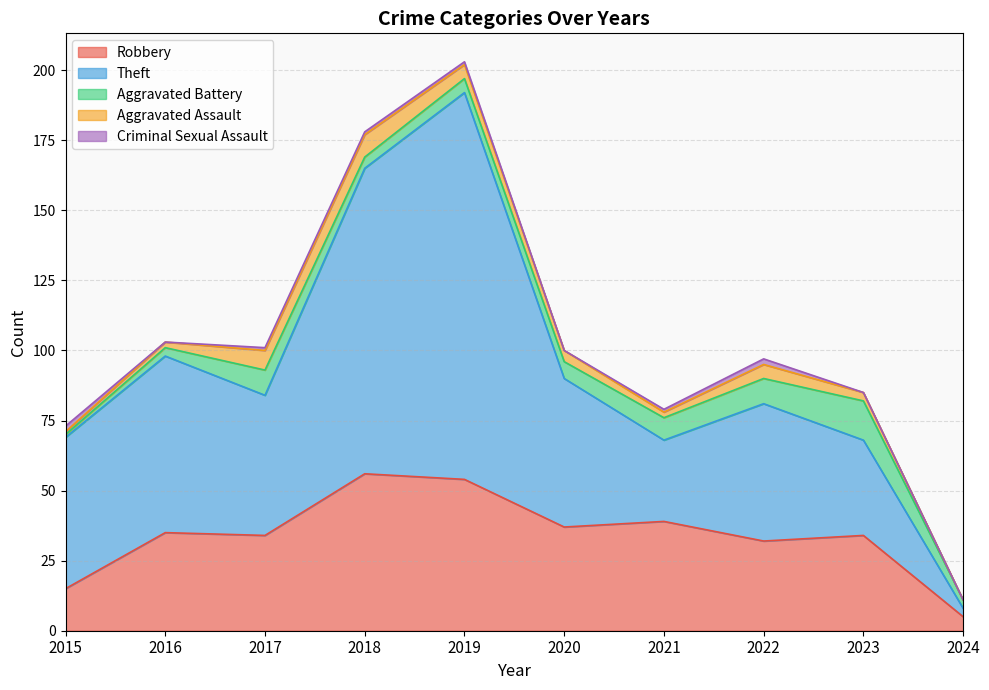

What is the sum of the Aggravated Battery values at 2016 and 2024?

6